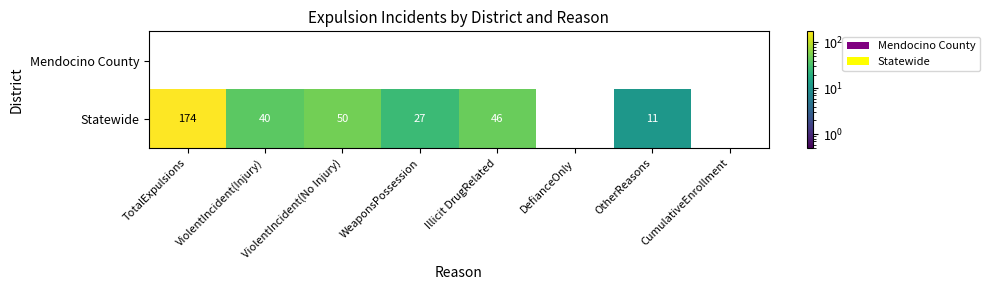

Which series has the largest range (max minus min)?

Statewide